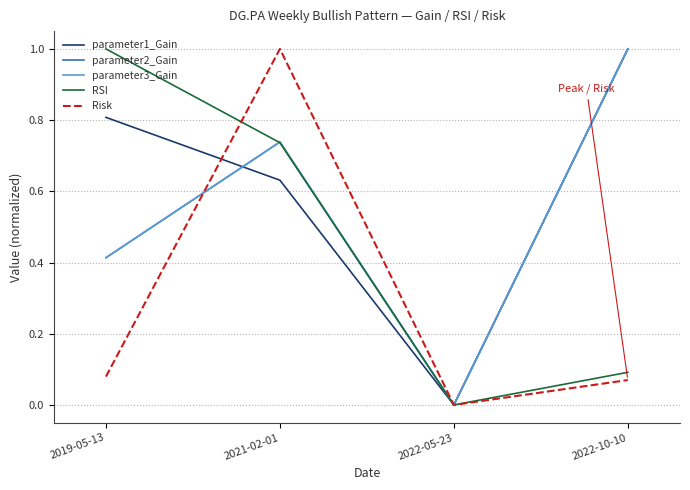

Is this an area chart (filled region under the line)?

No